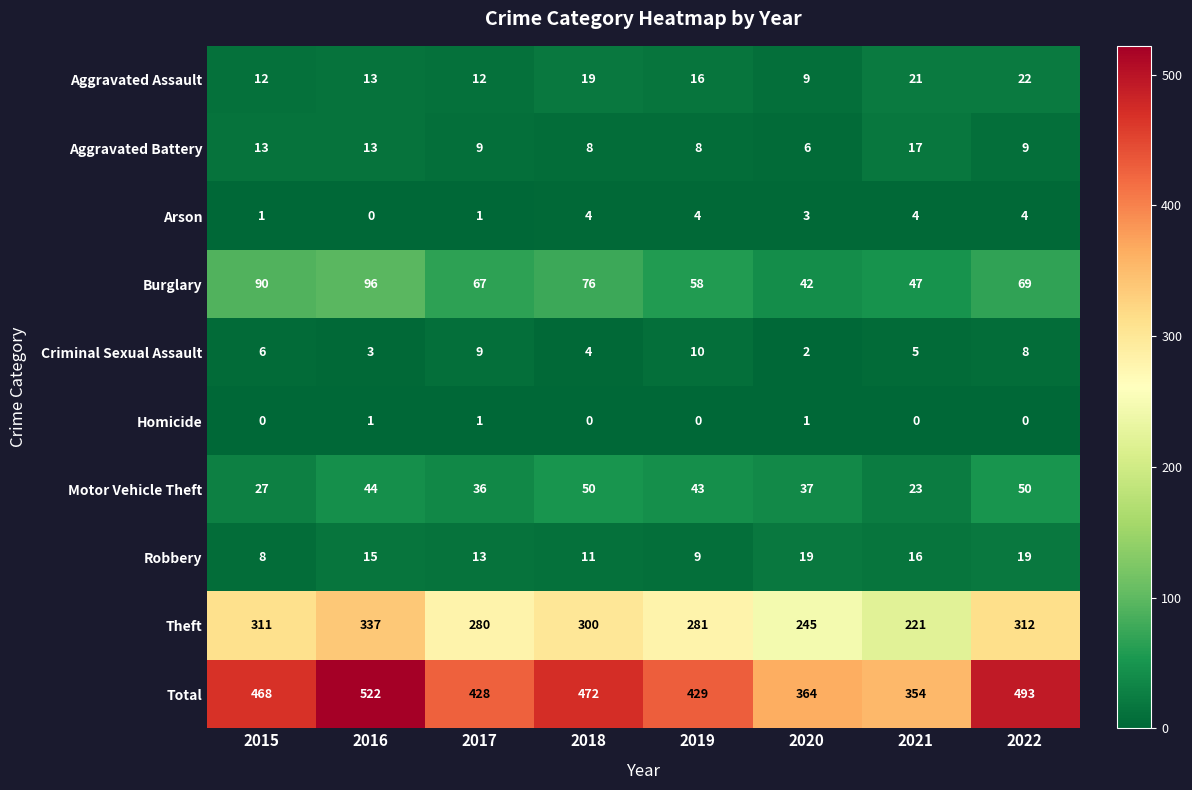

At which category is the sum across all series the highest?

2016